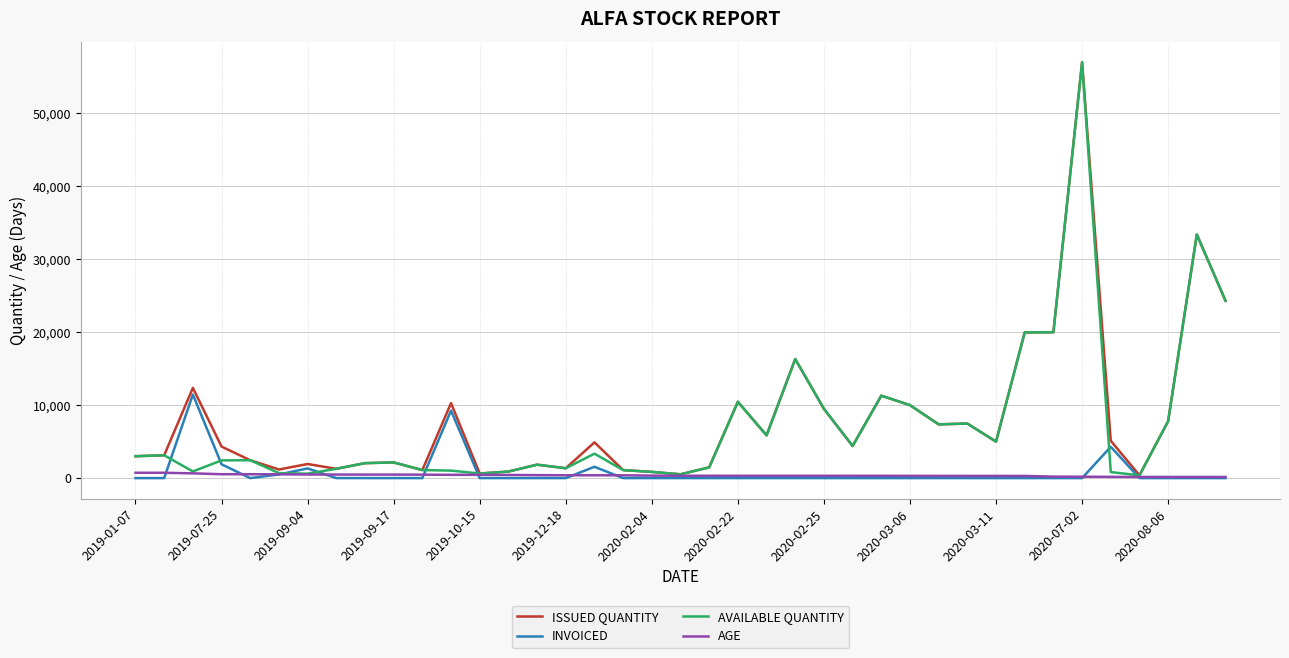

What is the maximum value shown in the chart?

57000